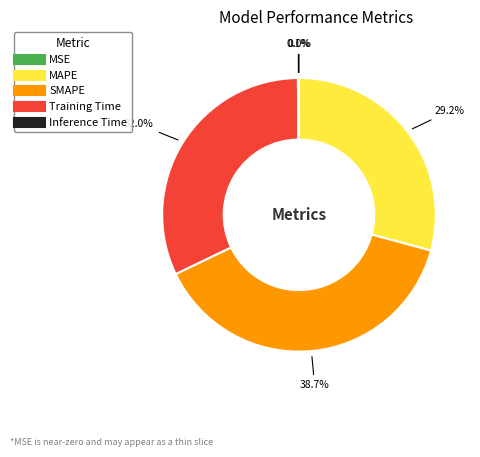

The SMAPE slice represents 28% of the pie. True or false?

False